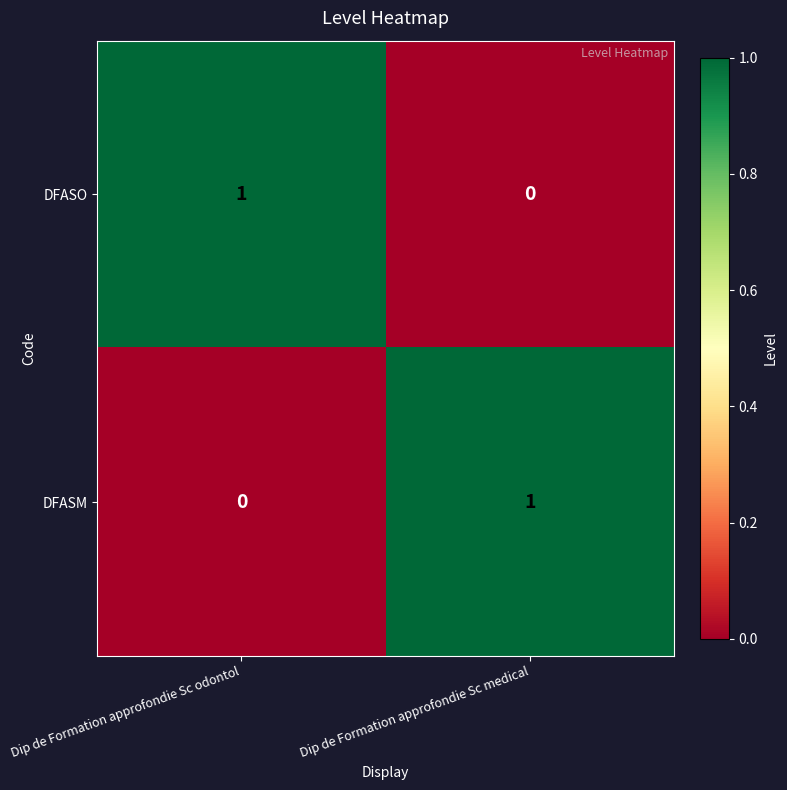

At which label is DFASM closest to 0?

Dip de Formation approfondie Sc odontol